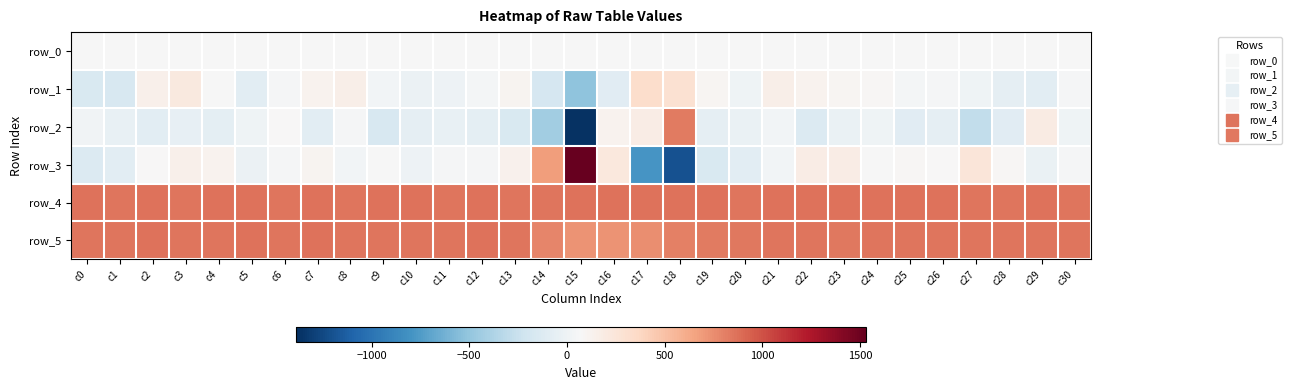

Which series has the largest range (max minus min)?

row_3